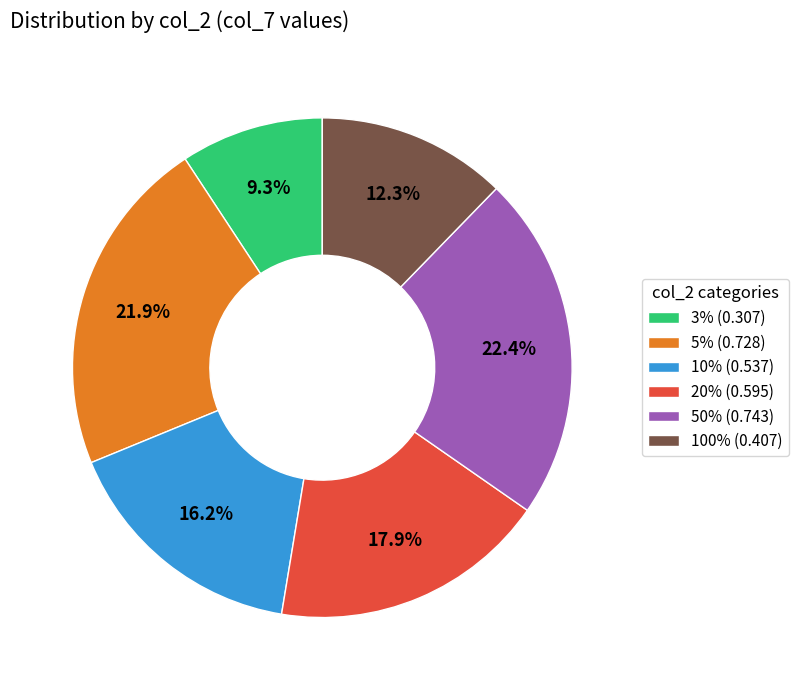

Is it true that 20% is 5% of the pie?

False